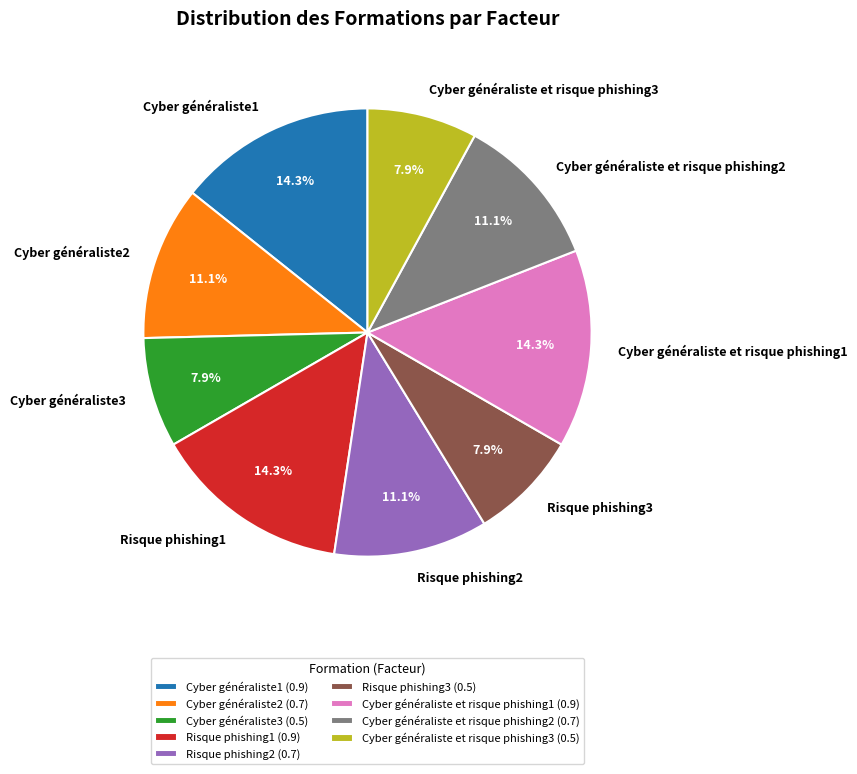

To the nearest percent, what is the difference between the largest and smallest slice percentages?

6%